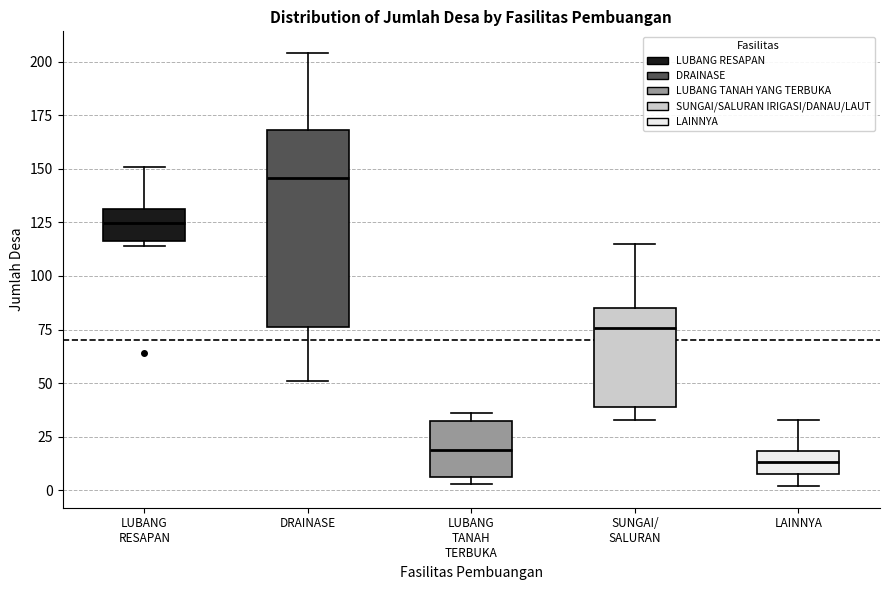

Which box is the tallest, from its lower edge to its upper edge?

DRAINASE